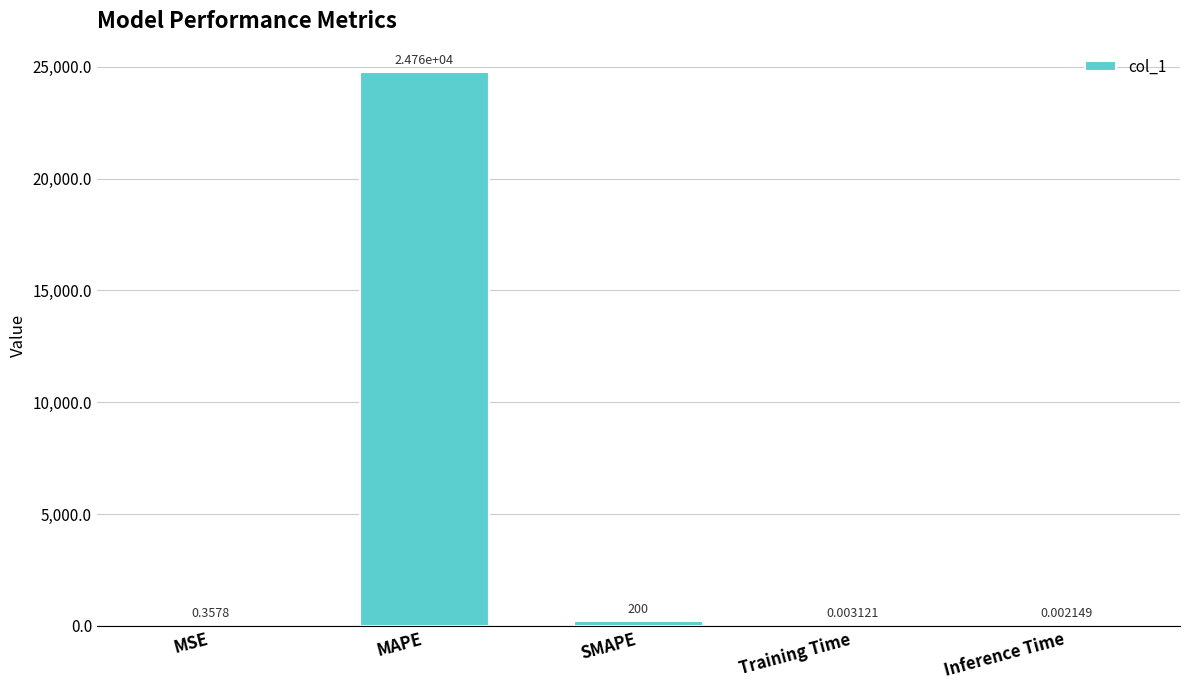

What is the sum of all values?

24959.5